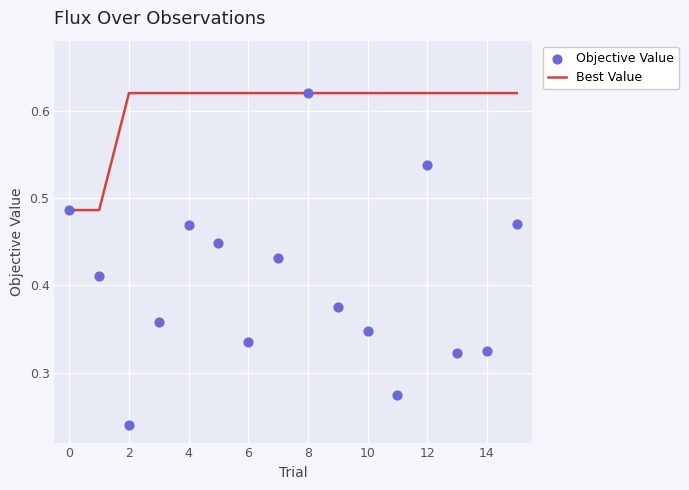

The Best Value series shows 0.3 at 14. True or false?

False